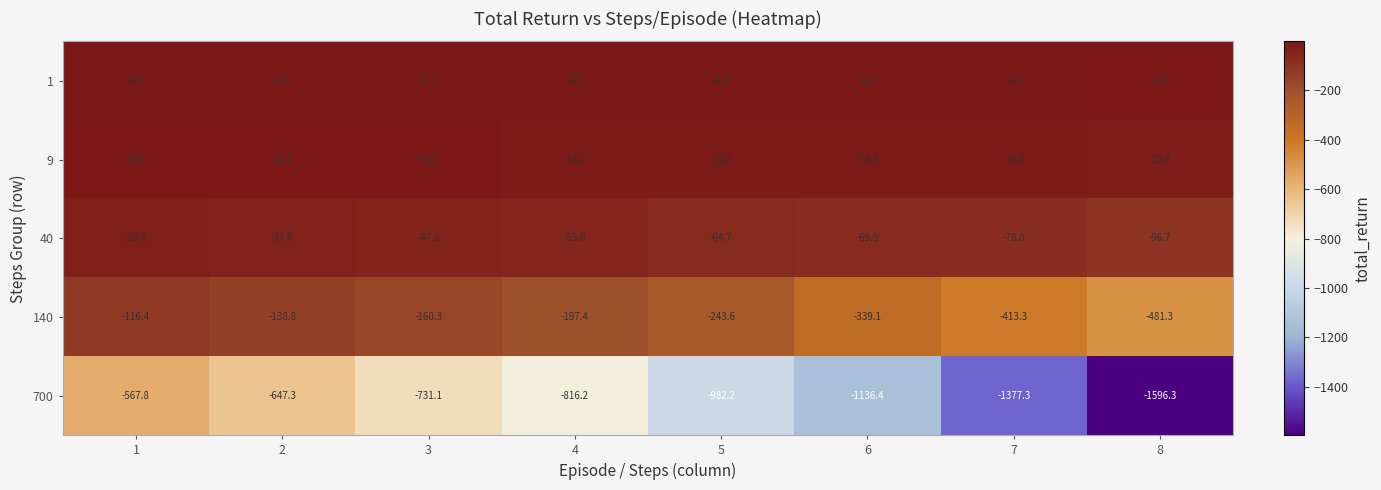

At 2, list the series in order from smallest to largest.

700, 140, 40, 9, 1